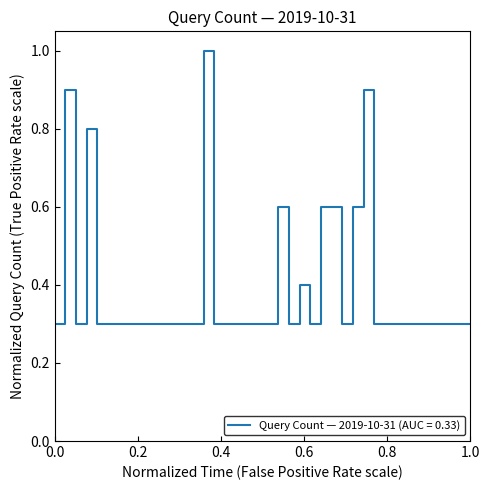

What is the maximum value shown in the chart?

1.0